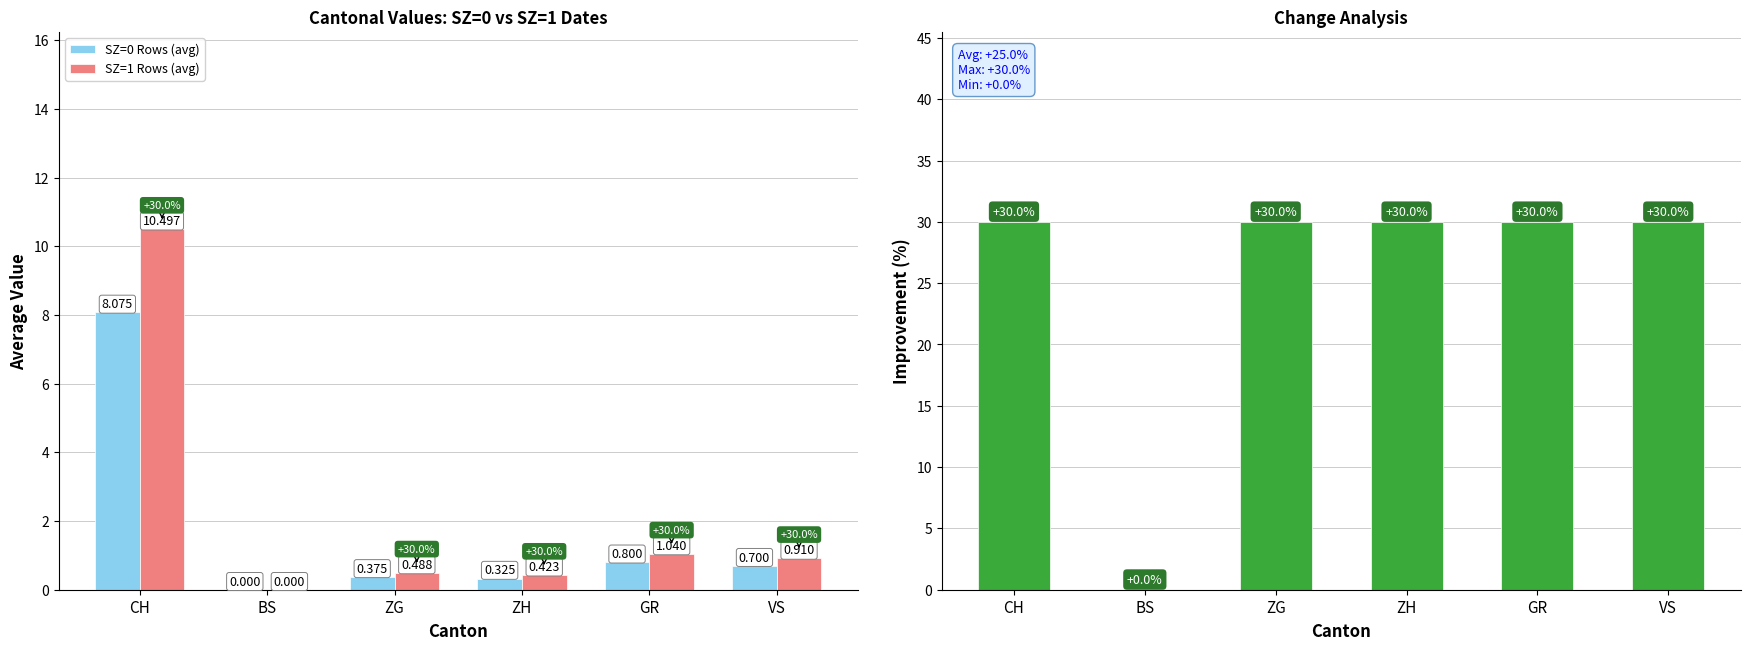

What is the difference between the maximum and minimum values in the SZ=1 Rows (avg) series?

10.5